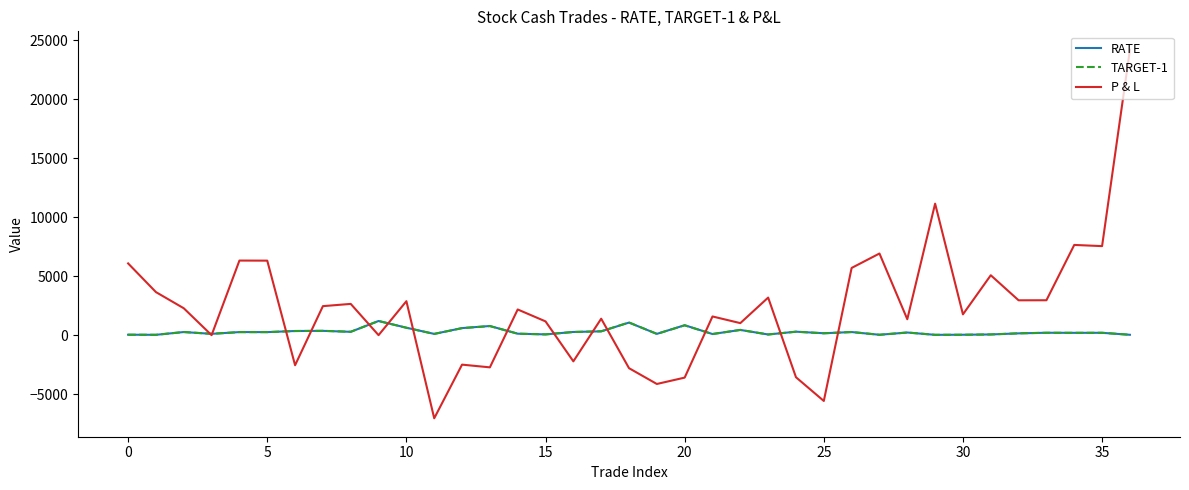

Which series has the widest spread of values?

P & L